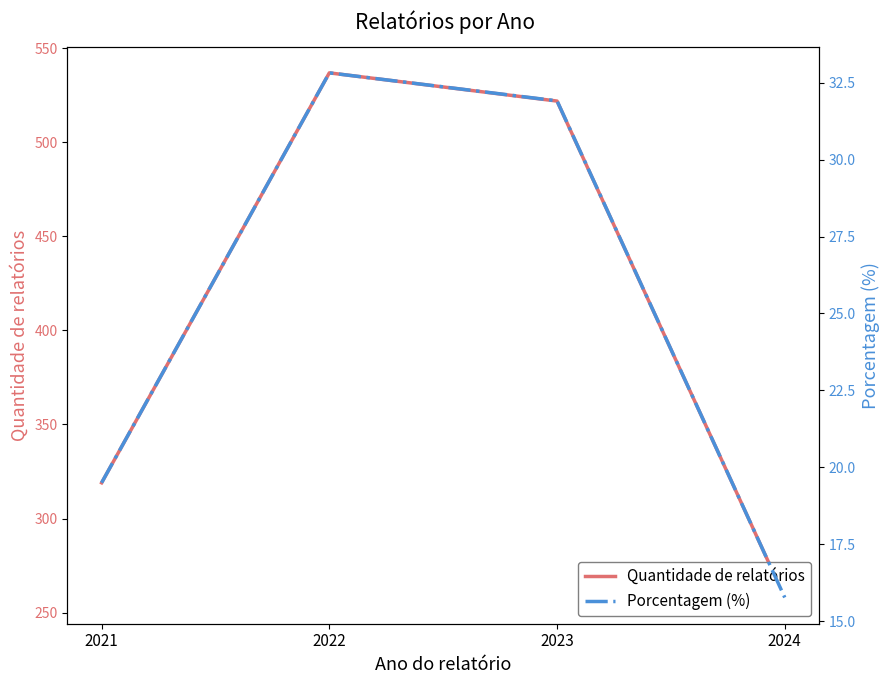

How many data points in Quantidade de relatórios are less than 522?

2